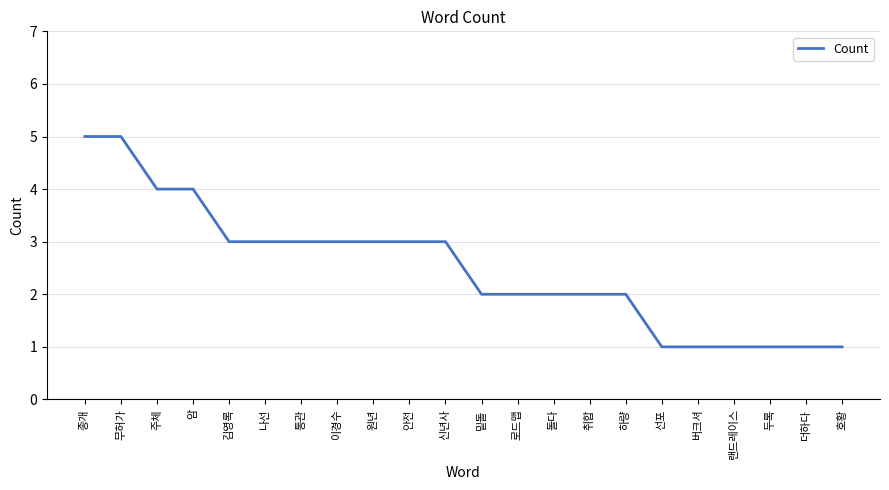

What position from the right is 랜드레이스?

4